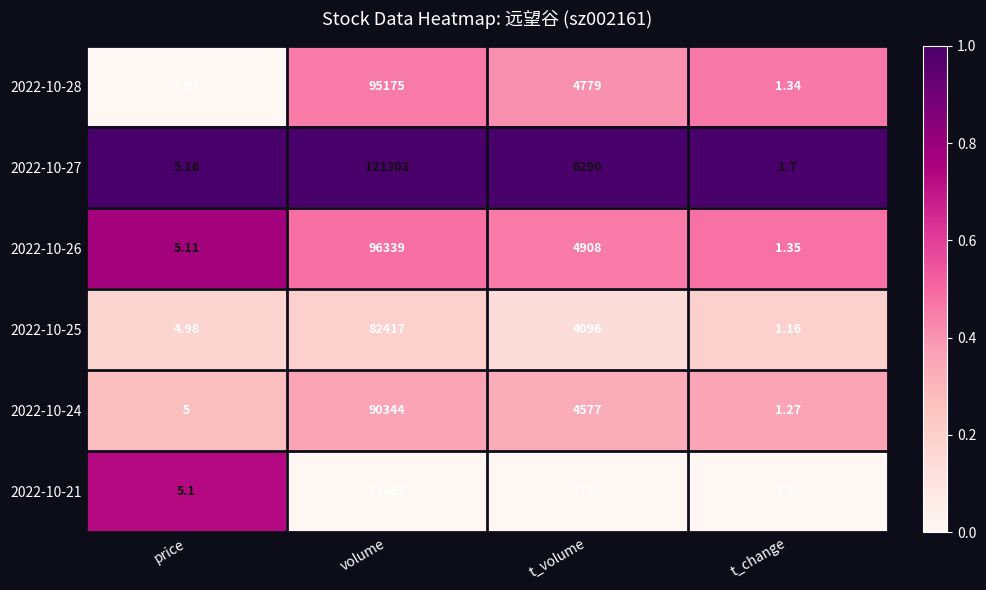

At which category is the sum across all series the highest?

volume